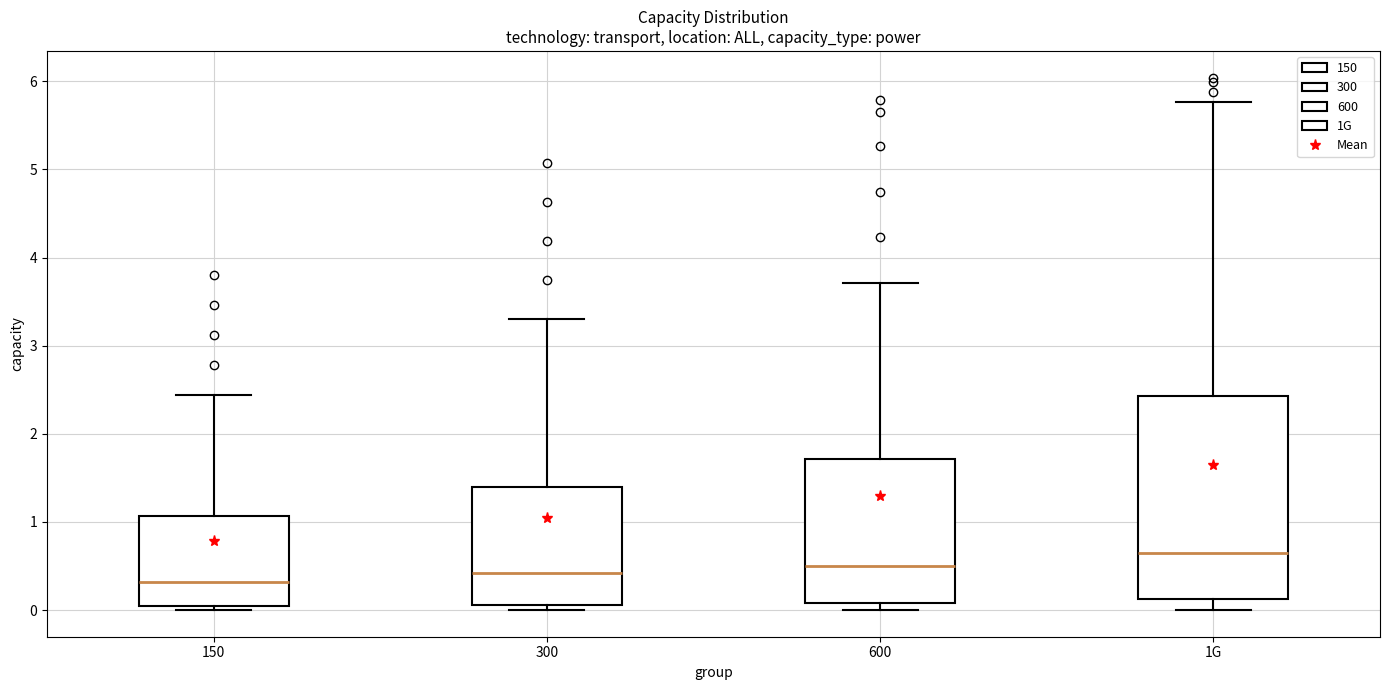

Comparing the boxes themselves (not the whiskers), which one is the tallest?

1G